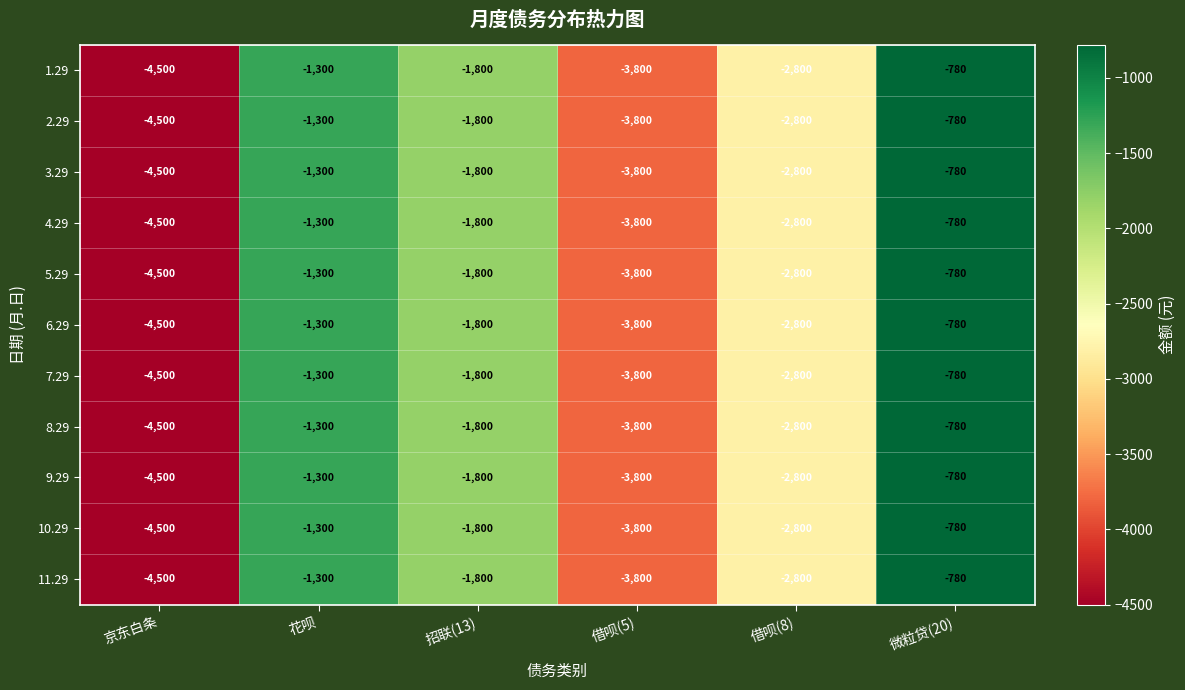

At which category is the sum across all series the highest?

微粒贷(20)